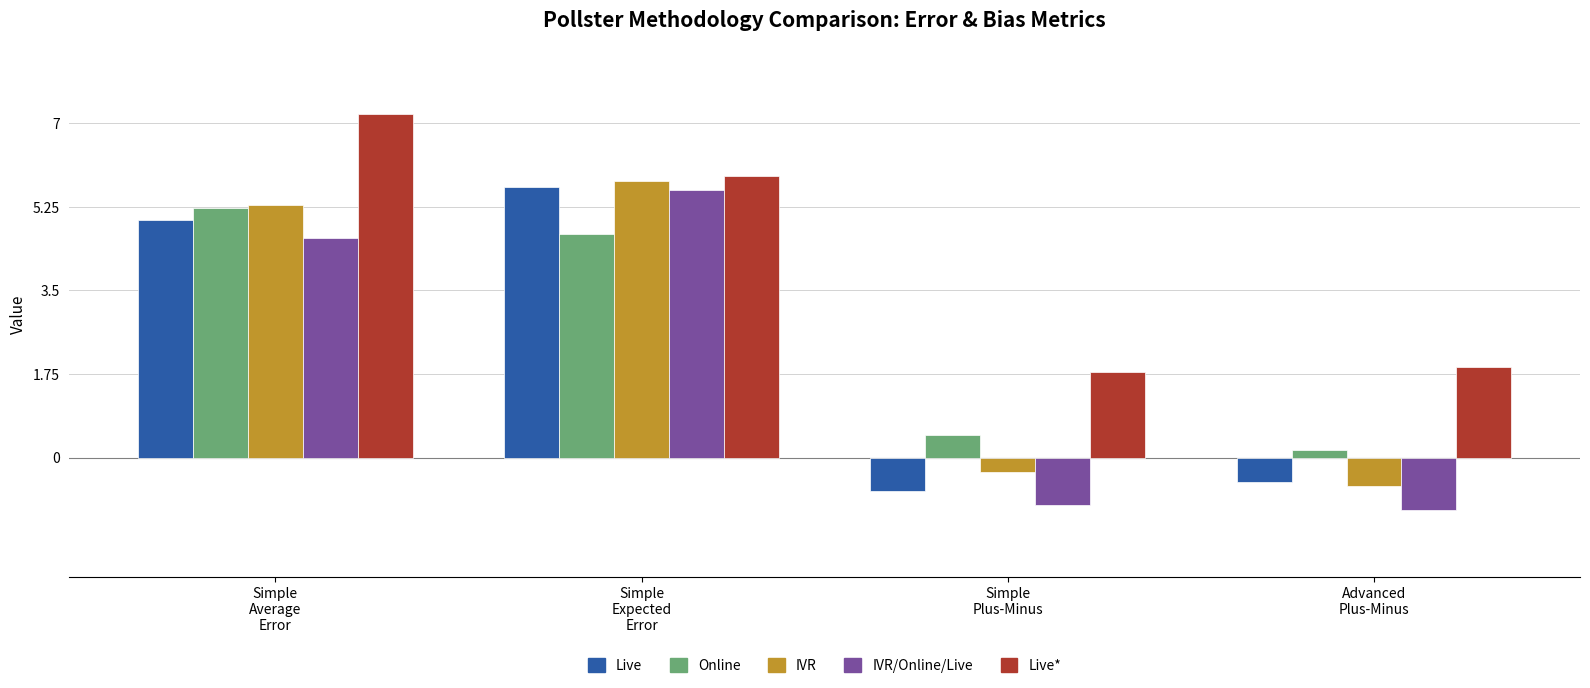

How many positive values does the Live series have?

2